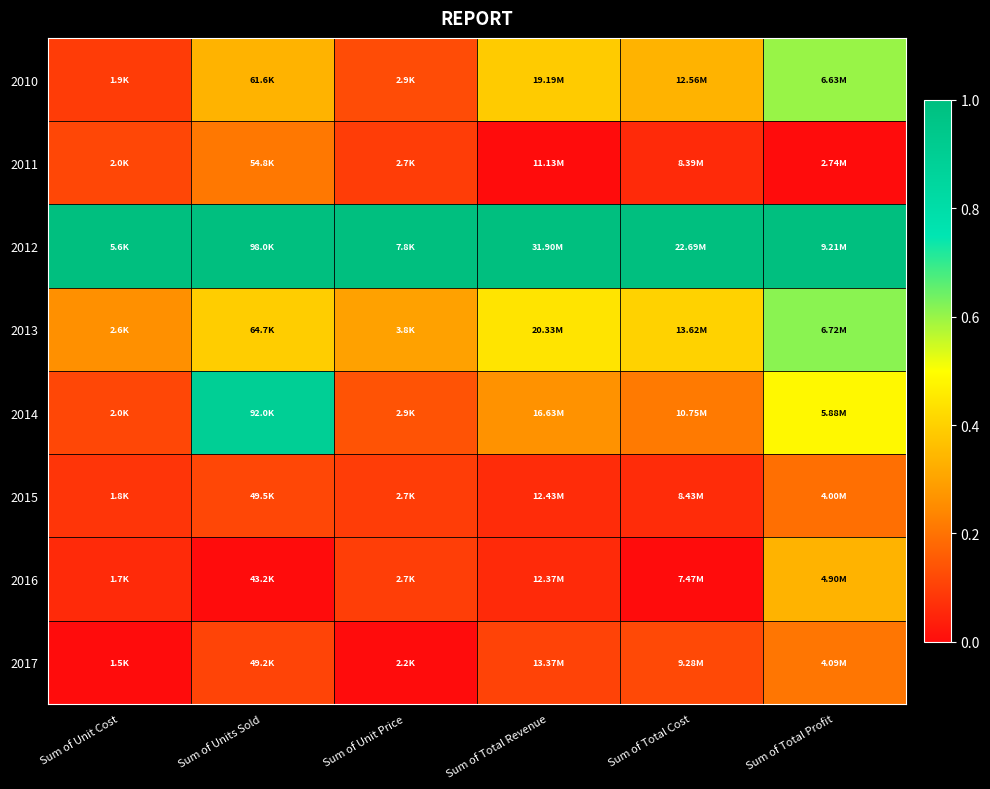

Reading left to right, extract all data points from this chart.

2010: Sum of Unit Cost=0.1	Sum of Units Sold=0.3	Sum of Unit Price=0.1	Sum of Total Revenue=0.4	Sum of Total Cost=0.3	Sum of Total Profit=0.6
2011: Sum of Unit Cost=0.1	Sum of Units Sold=0.2	Sum of Unit Price=0.1	Sum of Total Revenue=0.0	Sum of Total Cost=0.1	Sum of Total Profit=0.0
2012: Sum of Unit Cost=1.0	Sum of Units Sold=1.0	Sum of Unit Price=1.0	Sum of Total Revenue=1.0	Sum of Total Cost=1.0	Sum of Total Profit=1.0
2013: Sum of Unit Cost=0.3	Sum of Units Sold=0.4	Sum of Unit Price=0.3	Sum of Total Revenue=0.4	Sum of Total Cost=0.4	Sum of Total Profit=0.6
2014: Sum of Unit Cost=0.1	Sum of Units Sold=0.9	Sum of Unit Price=0.1	Sum of Total Revenue=0.3	Sum of Total Cost=0.2	Sum of Total Profit=0.5
2015: Sum of Unit Cost=0.1	Sum of Units Sold=0.1	Sum of Unit Price=0.1	Sum of Total Revenue=0.1	Sum of Total Cost=0.1	Sum of Total Profit=0.2
2016: Sum of Unit Cost=0.1	Sum of Units Sold=0.0	Sum of Unit Price=0.1	Sum of Total Revenue=0.1	Sum of Total Cost=0.0	Sum of Total Profit=0.3
2017: Sum of Unit Cost=0.0	Sum of Units Sold=0.1	Sum of Unit Price=0.0	Sum of Total Revenue=0.1	Sum of Total Cost=0.1	Sum of Total Profit=0.2